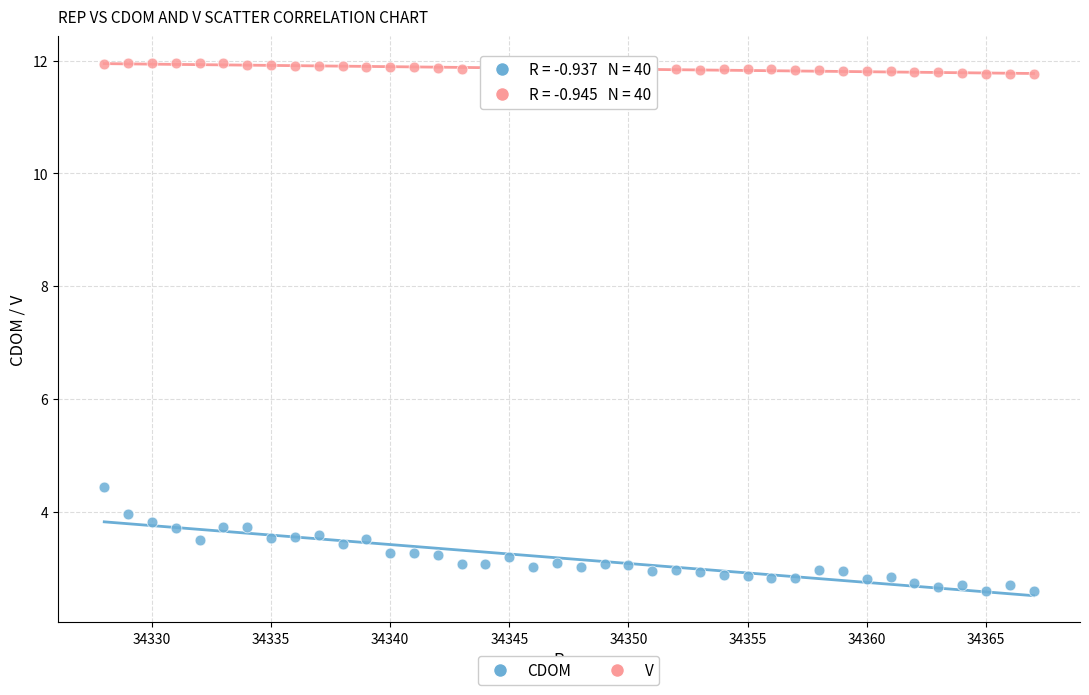

Across all series, what Y value is closest to 7?

4.4